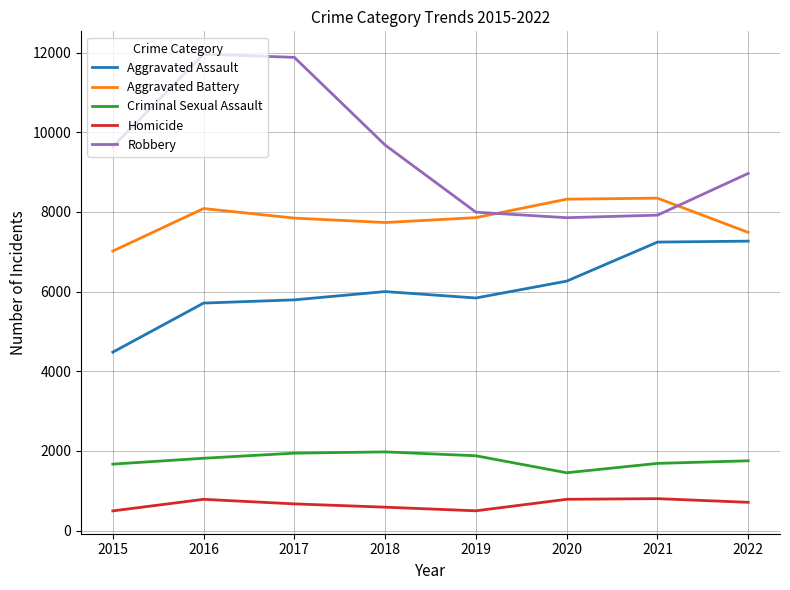

What is the difference between the maximum and minimum values in the Homicide series?

307